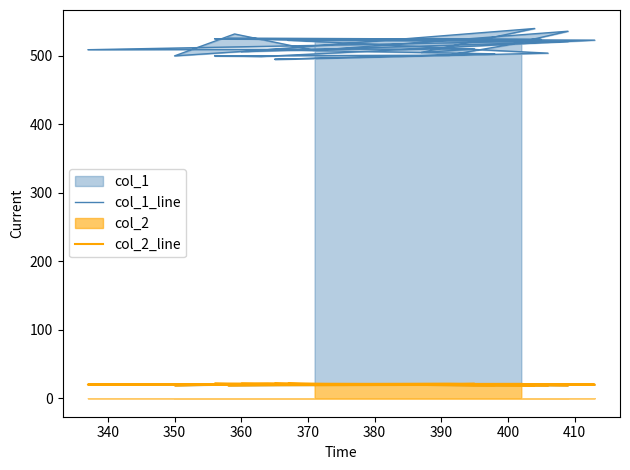

How many lines are shown in the chart?

2